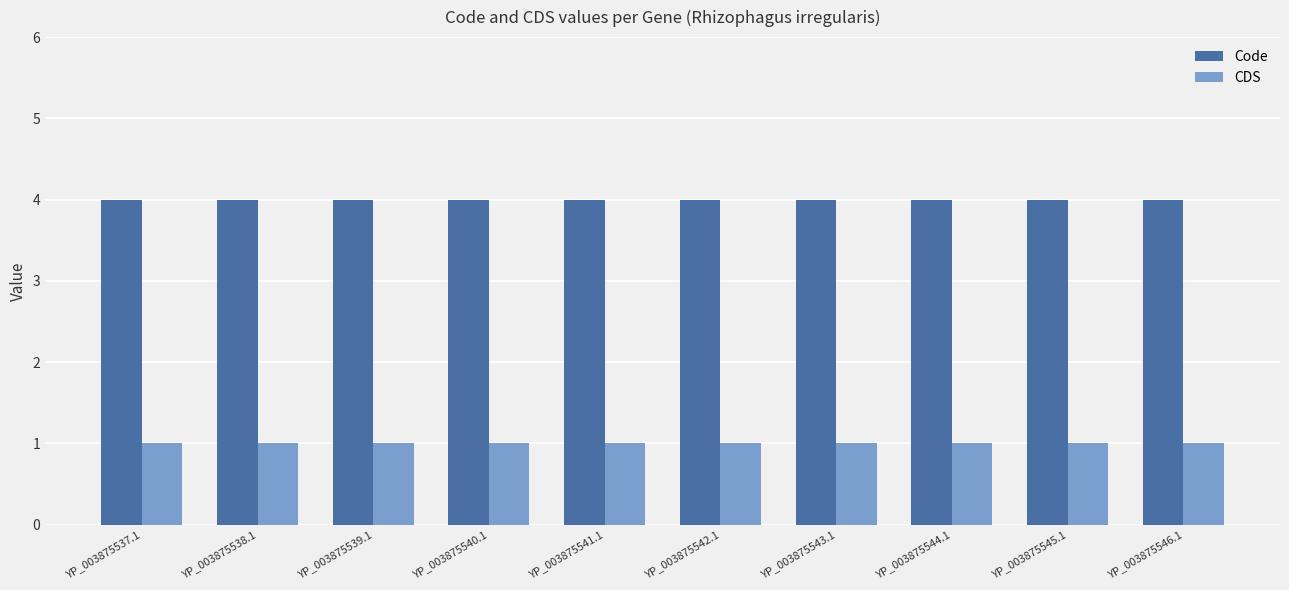

What is the maximum value shown in the chart?

4